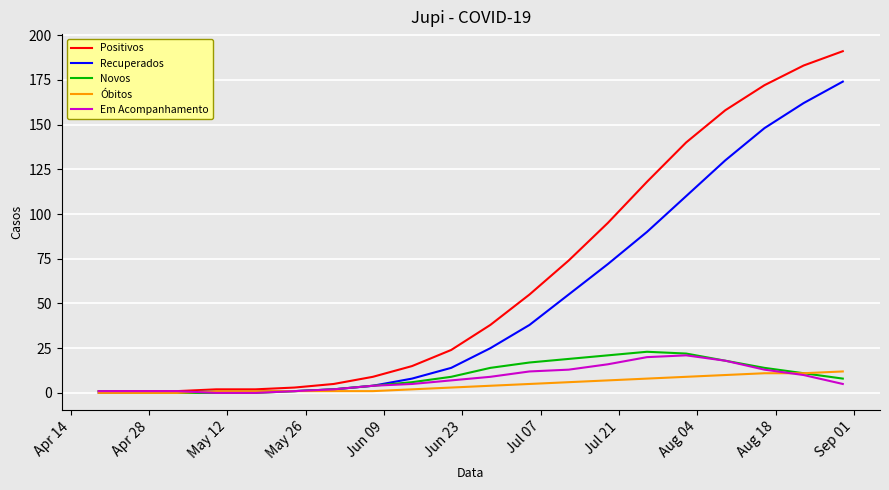

Which series has the largest range (max minus min)?

Positivos